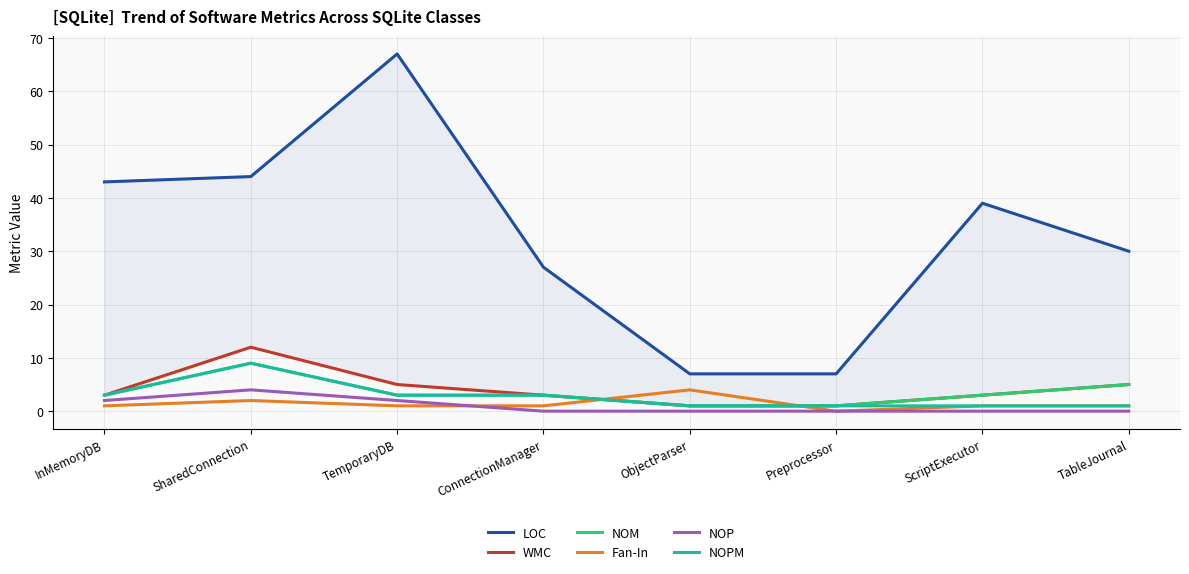

True or false: LOC has more than 1 interior local peaks.

True